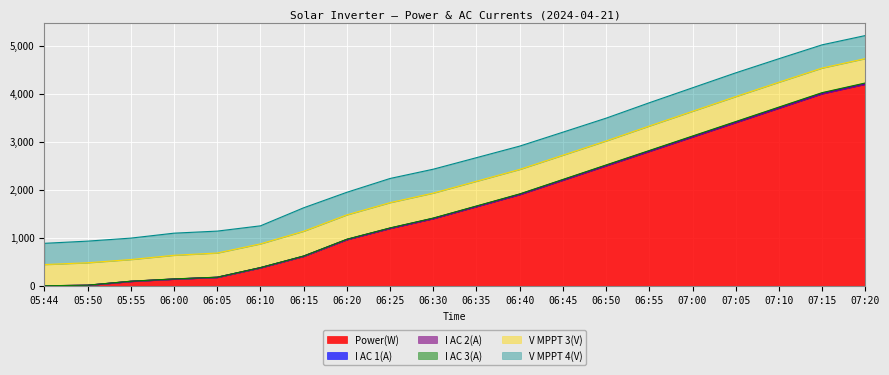

What is the sum of the I AC 2(A) values at 05:44 and 07:15?

4978.8